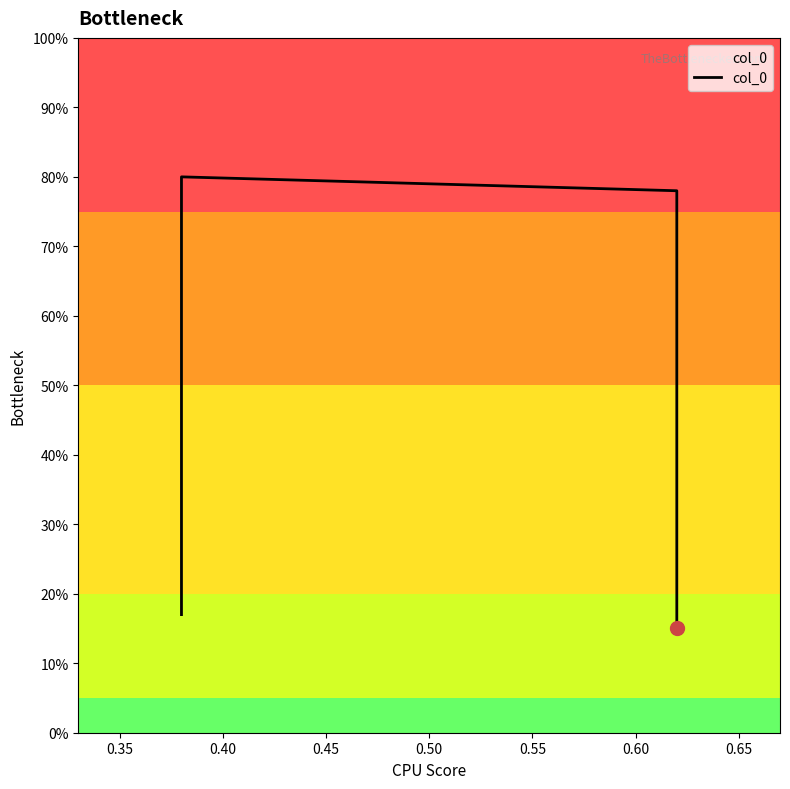

What is the value of the 2nd point from the left?

0.8